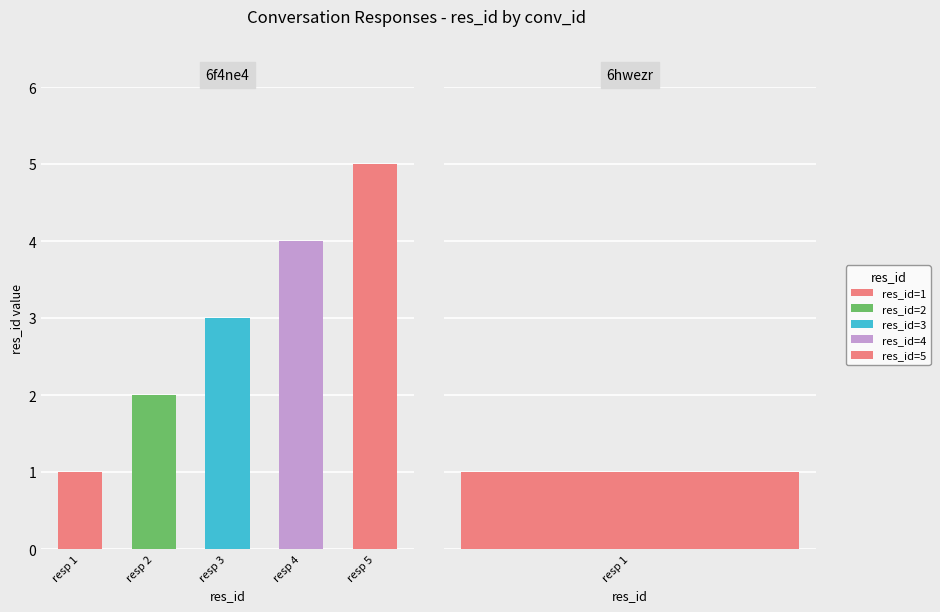

What is the difference between the maximum and second lowest values?

4